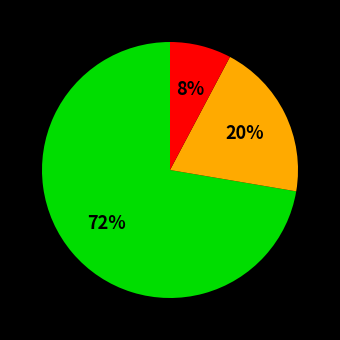

How many segments does this pie chart have?

3